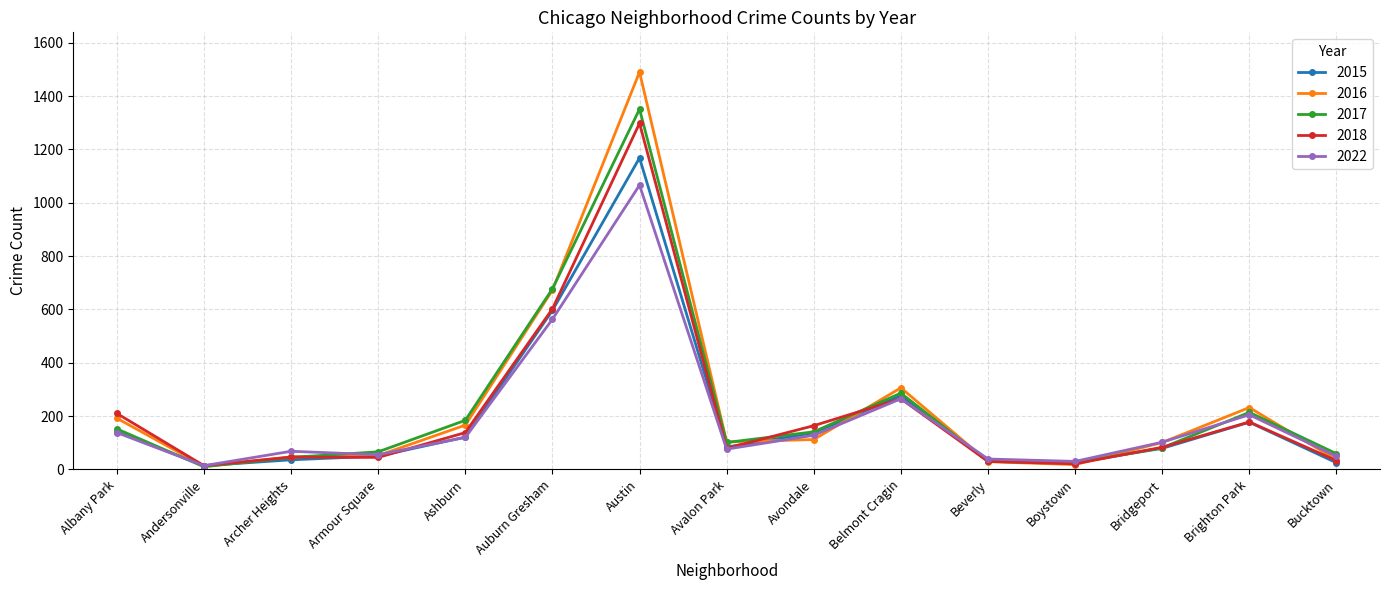

True or false: 2017 and 2022 intersect in this chart.

True